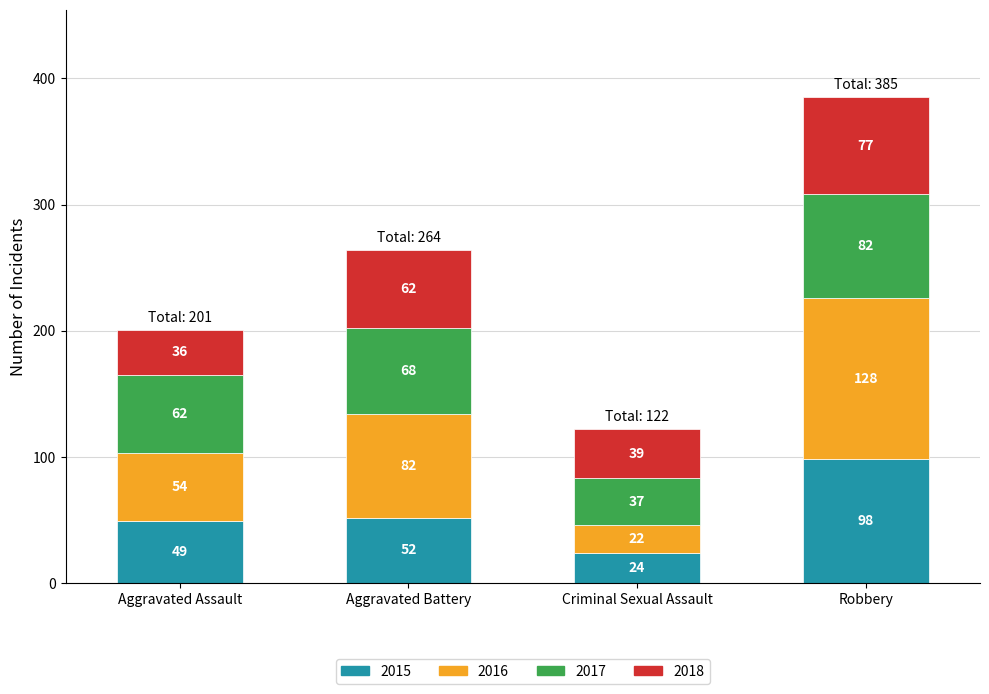

What is the minimum value for 2015?

24